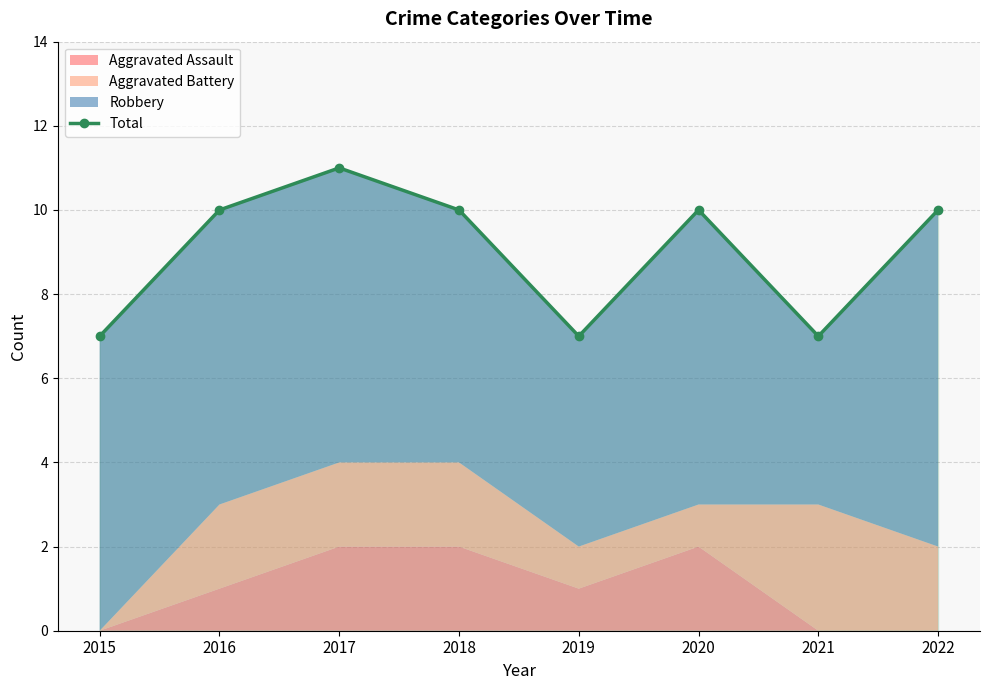

Rank the categories by value from highest to lowest.

2017, 2016, 2018, 2020, 2022, 2015, 2019, 2021